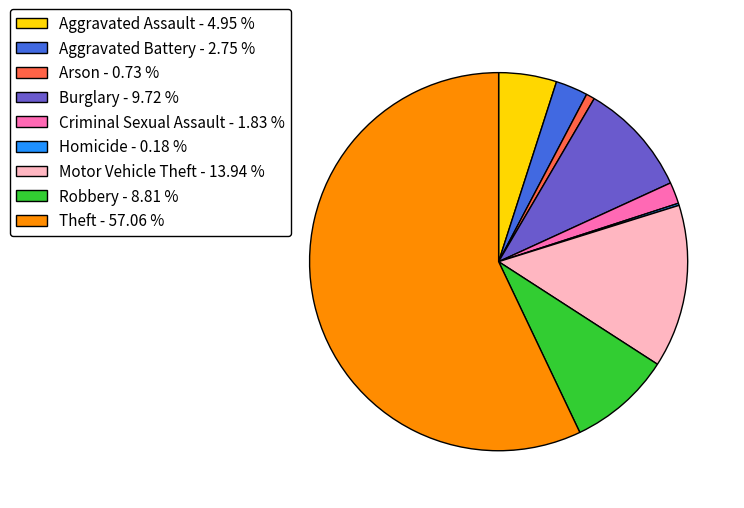

Does any single category account for the majority?

Yes